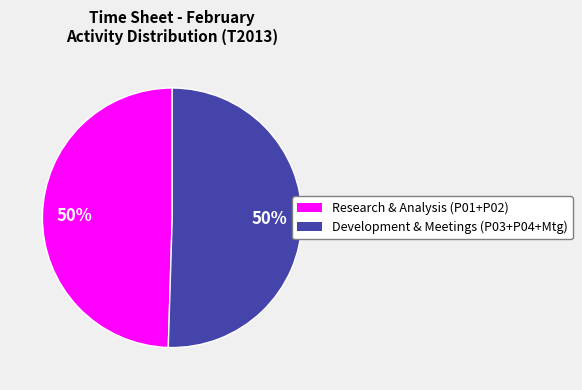

To the nearest percent, what is the average slice percentage?

50%